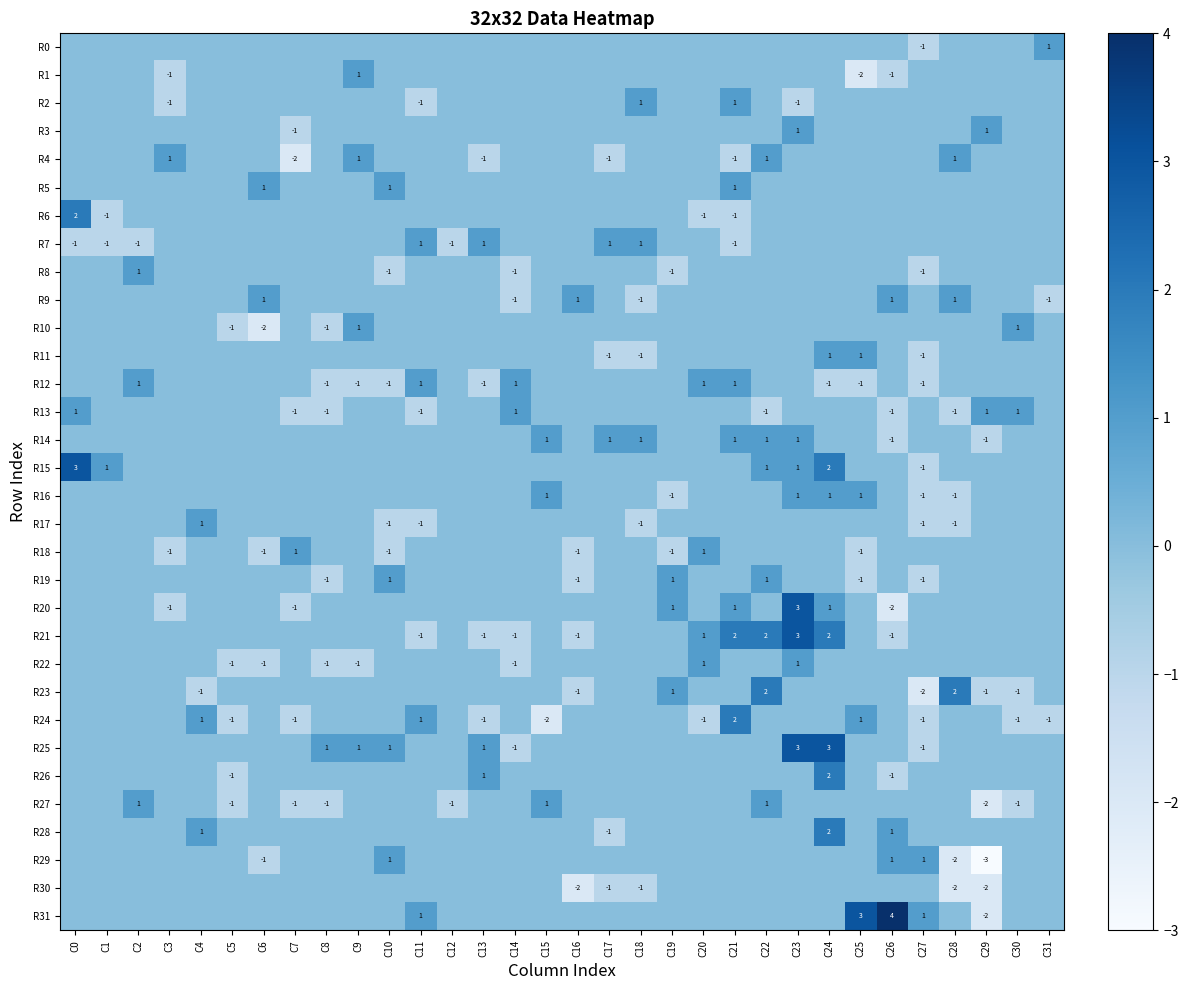

True or false: R19 has a value of 0 at C22.

False